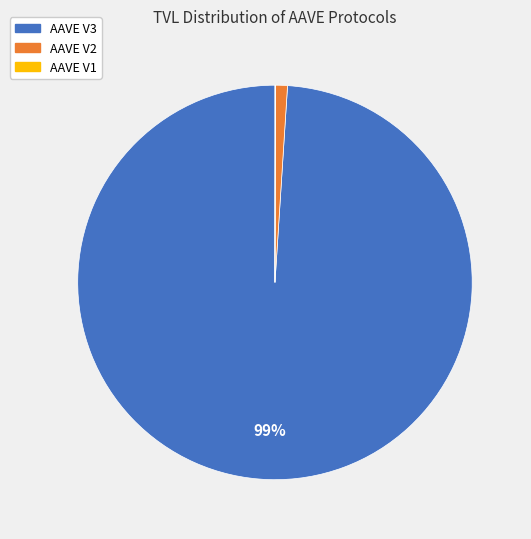

Which category has the biggest portion of the pie?

AAVE V3